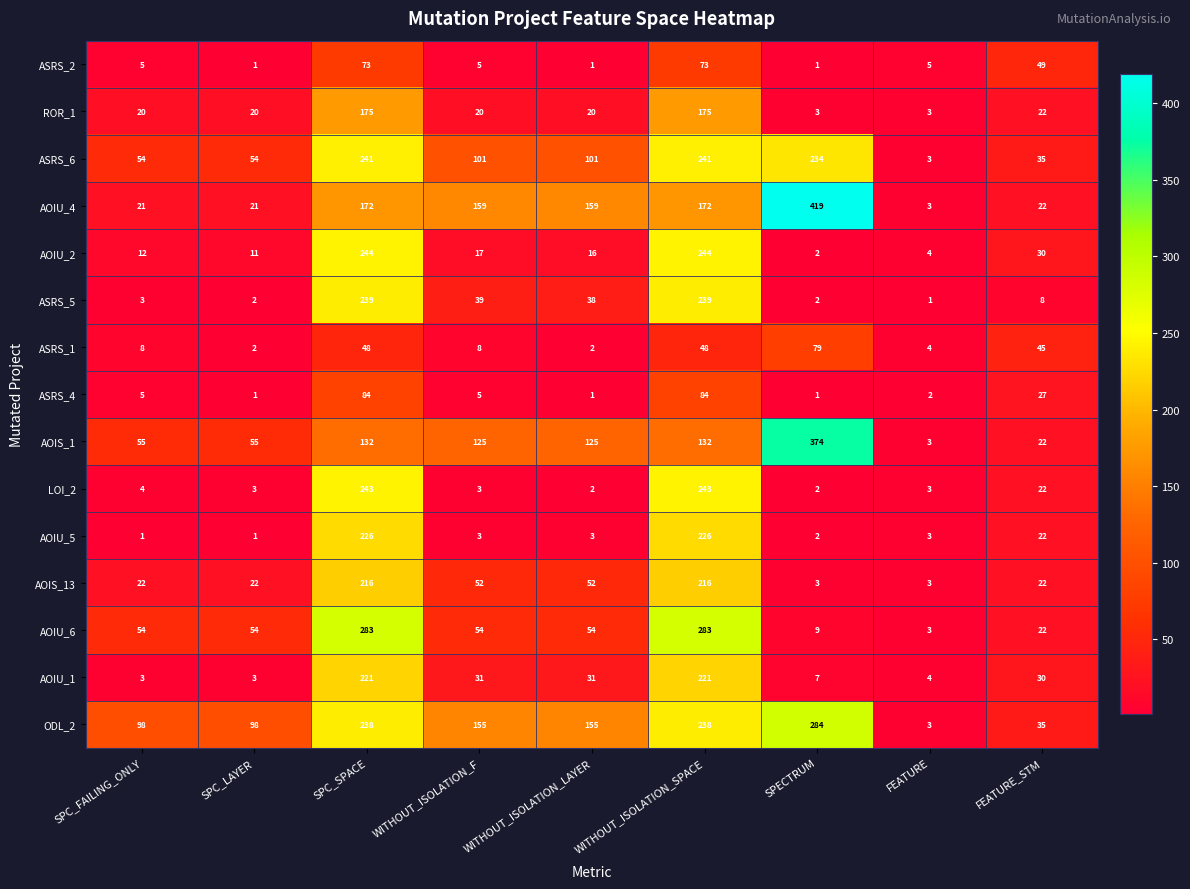

What is the difference between the highest and lowest values at SPC_FAILING_ONLY?

97